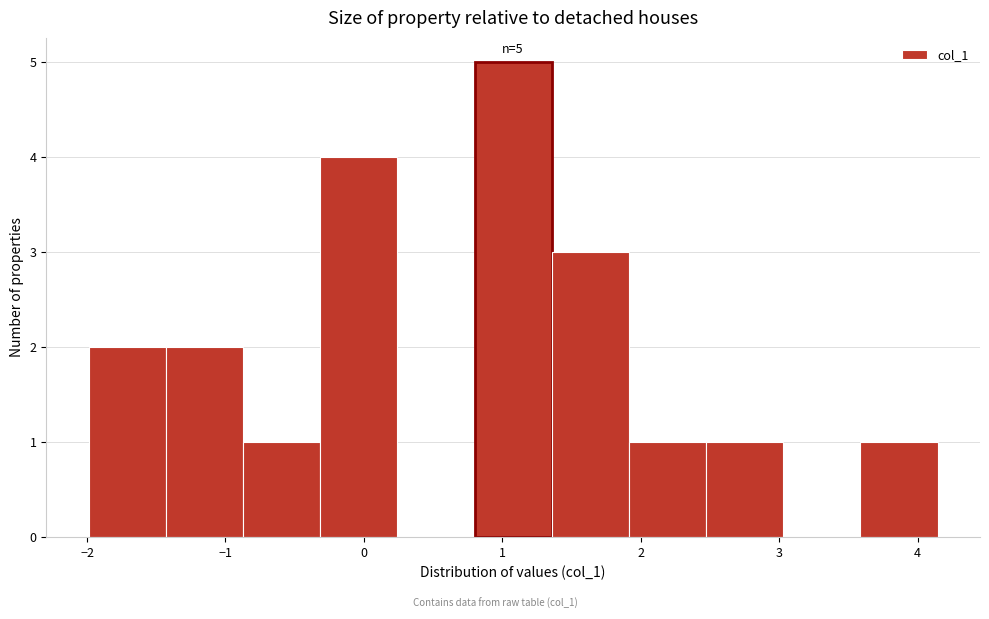

Over which range of the x-axis is the bar tallest?

0.8 to 1.4